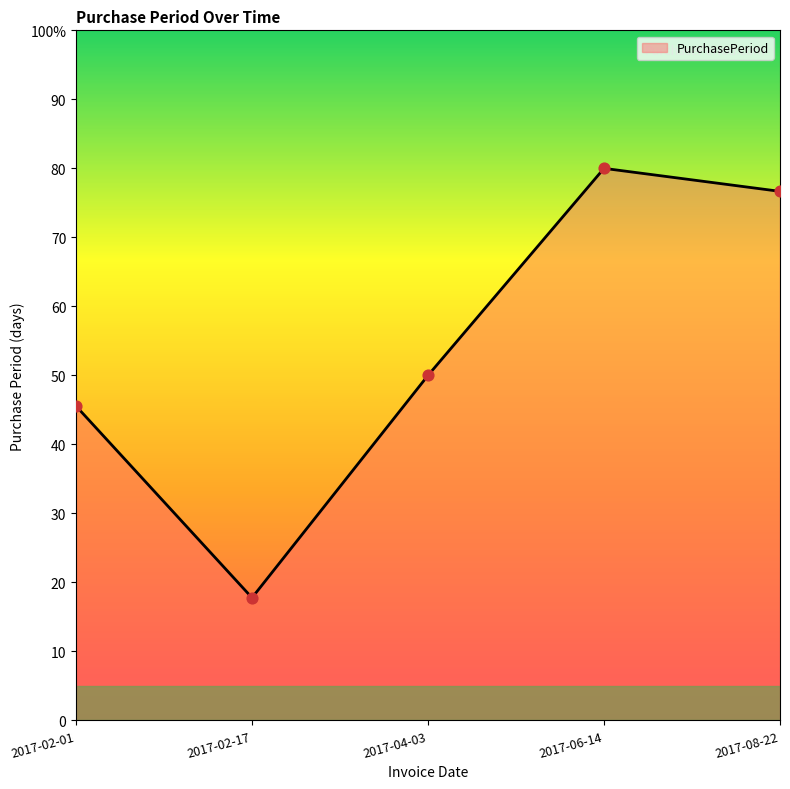

What is the ratio of the value at 2017-02-01 to the value at 2017-04-03?

0.9